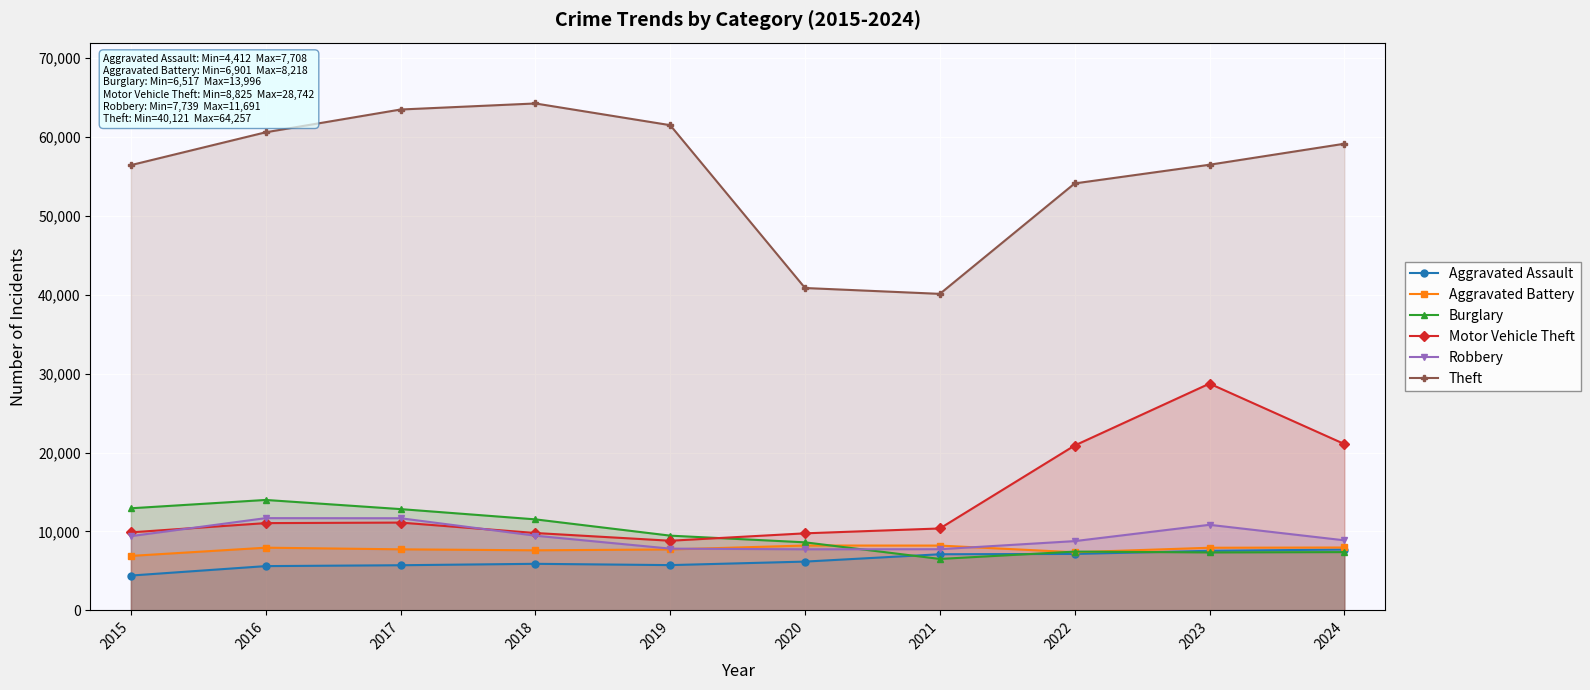

What is the sum of the Motor Vehicle Theft values at 2021 and 2016?

21441